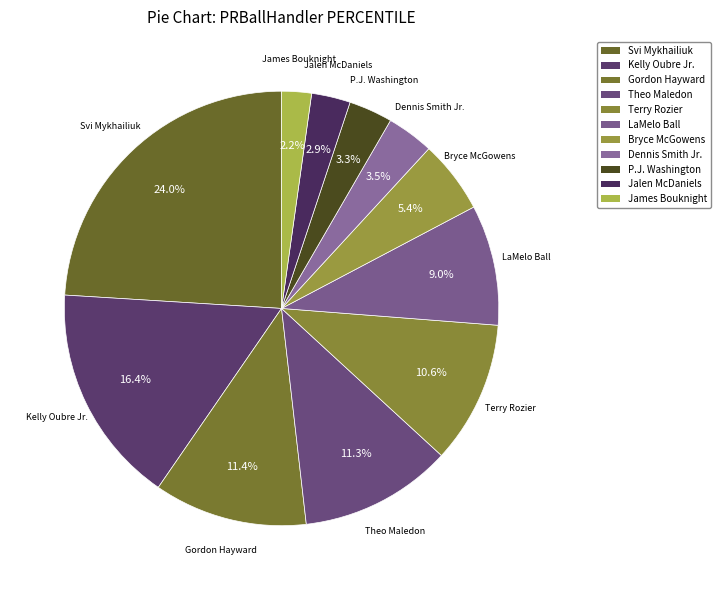

Count the number of slices in the pie.

11